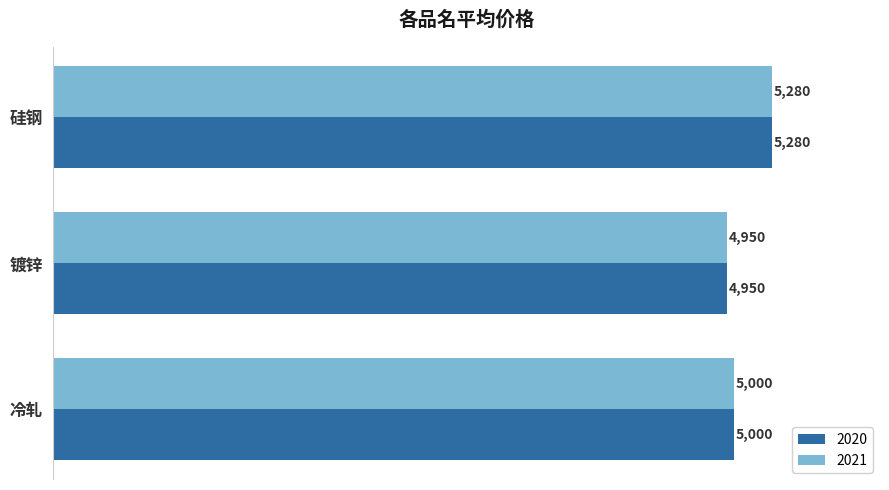

What is the difference between the 2021 values at 镀锌 and 硅钢?

330